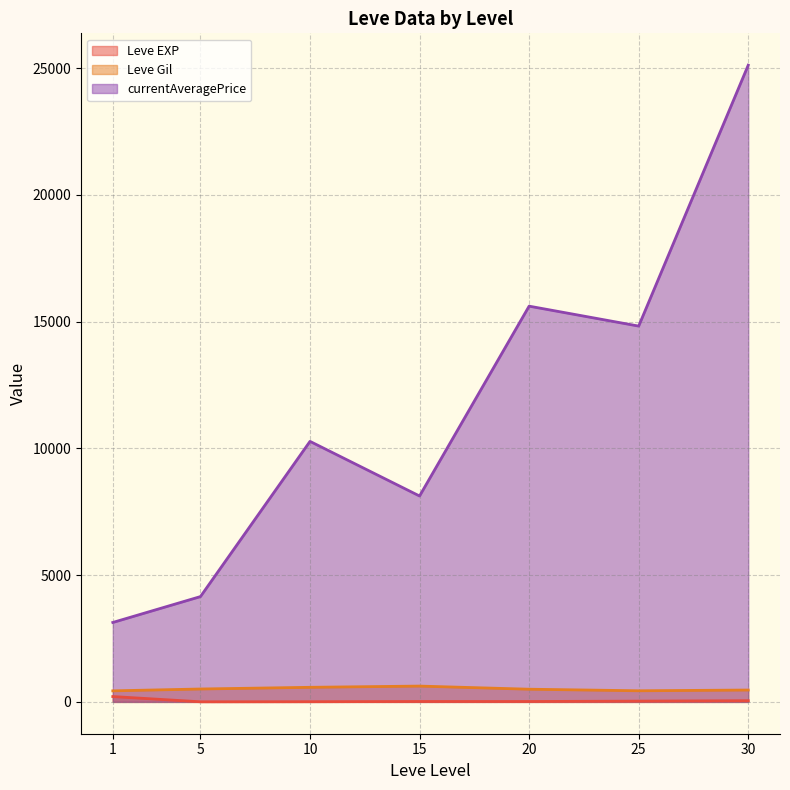

Which category has the lowest value in the currentAveragePrice series?

1